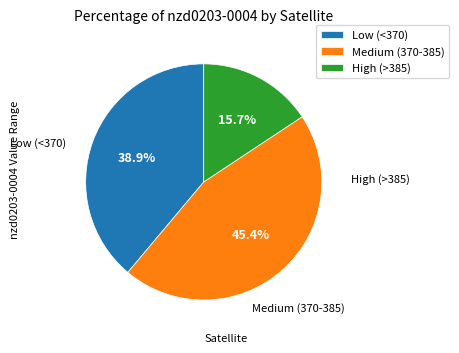

To the nearest percent, what is the average slice percentage?

33%